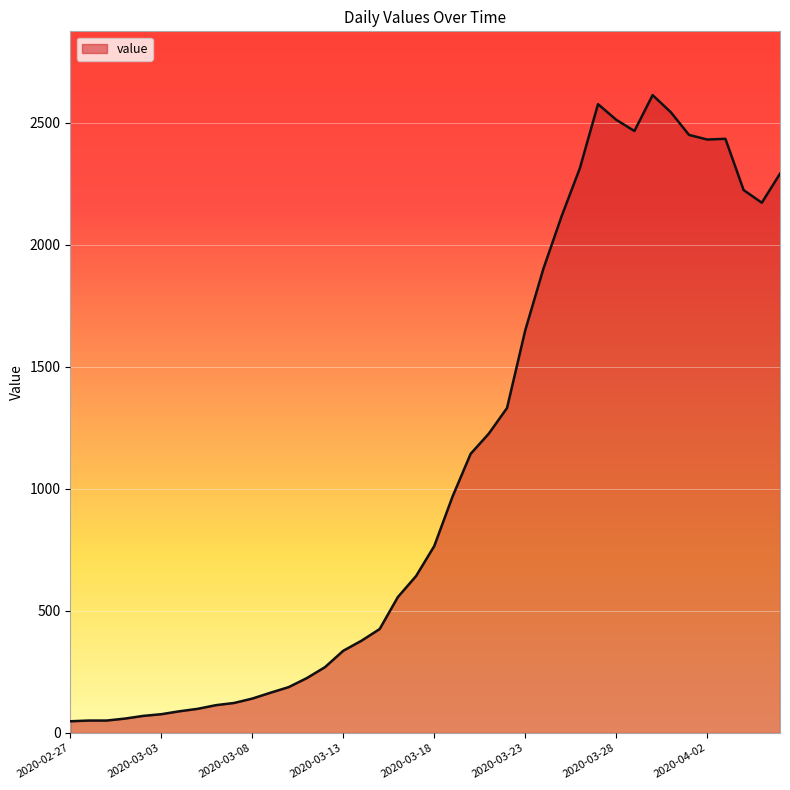

What is the difference between the maximum and minimum values?

2566